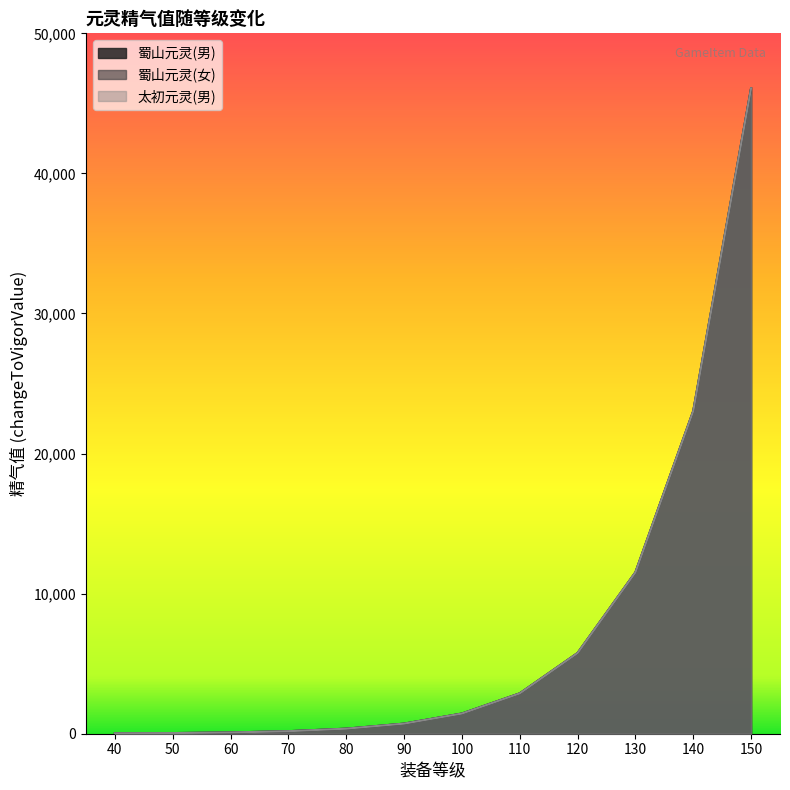

Between 50 and 150, which is larger?

150